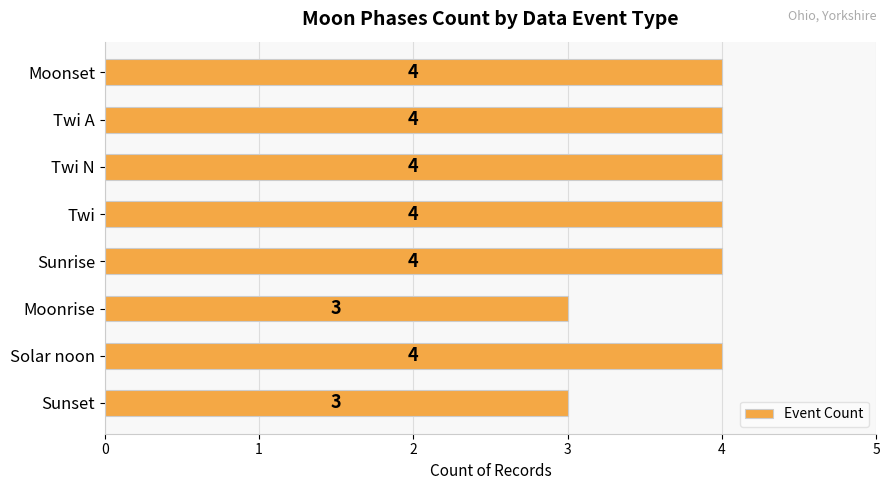

Reading top to bottom, what are all the values shown in this chart?

Moonset=4	Twi A=4	Twi N=4	Twi=4	Sunrise=4	Moonrise=3	Solar noon=4	Sunset=3